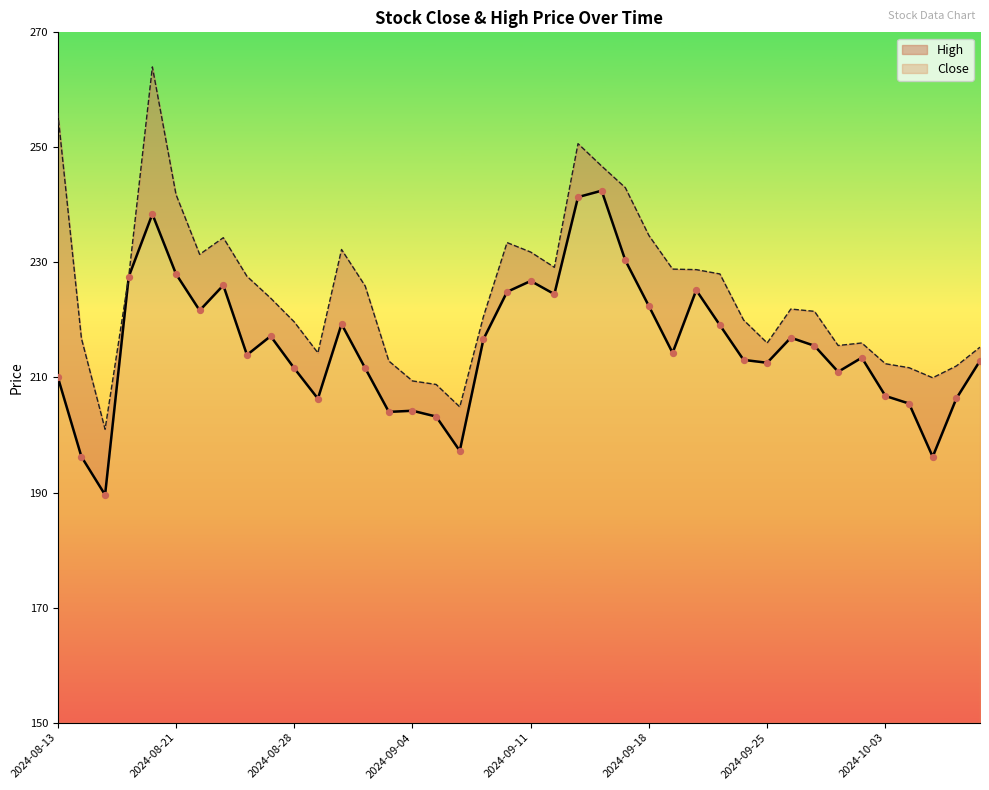

Which series has the largest Y range (max minus min)?

High